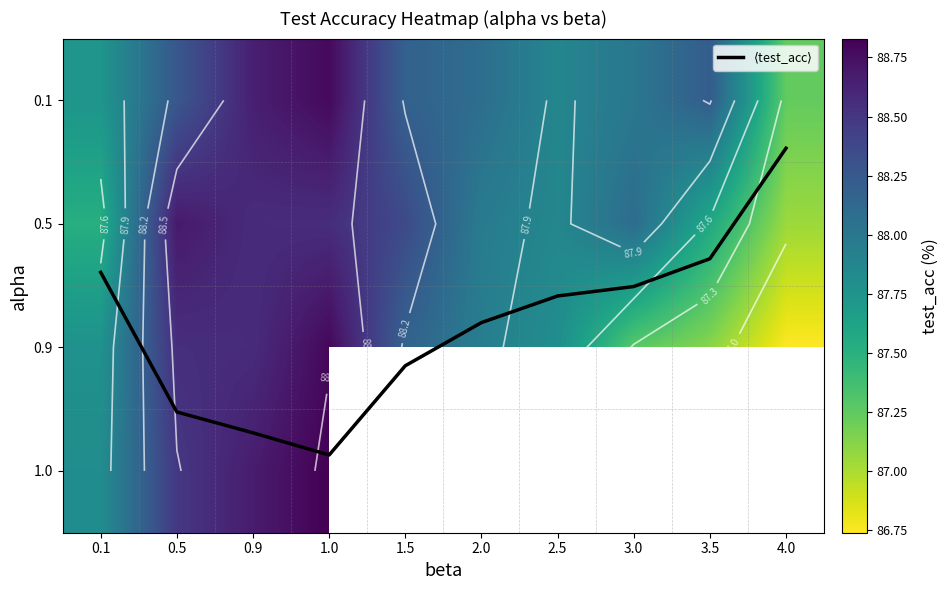

Which category has the lowest value in the 0.9 series?

4.0